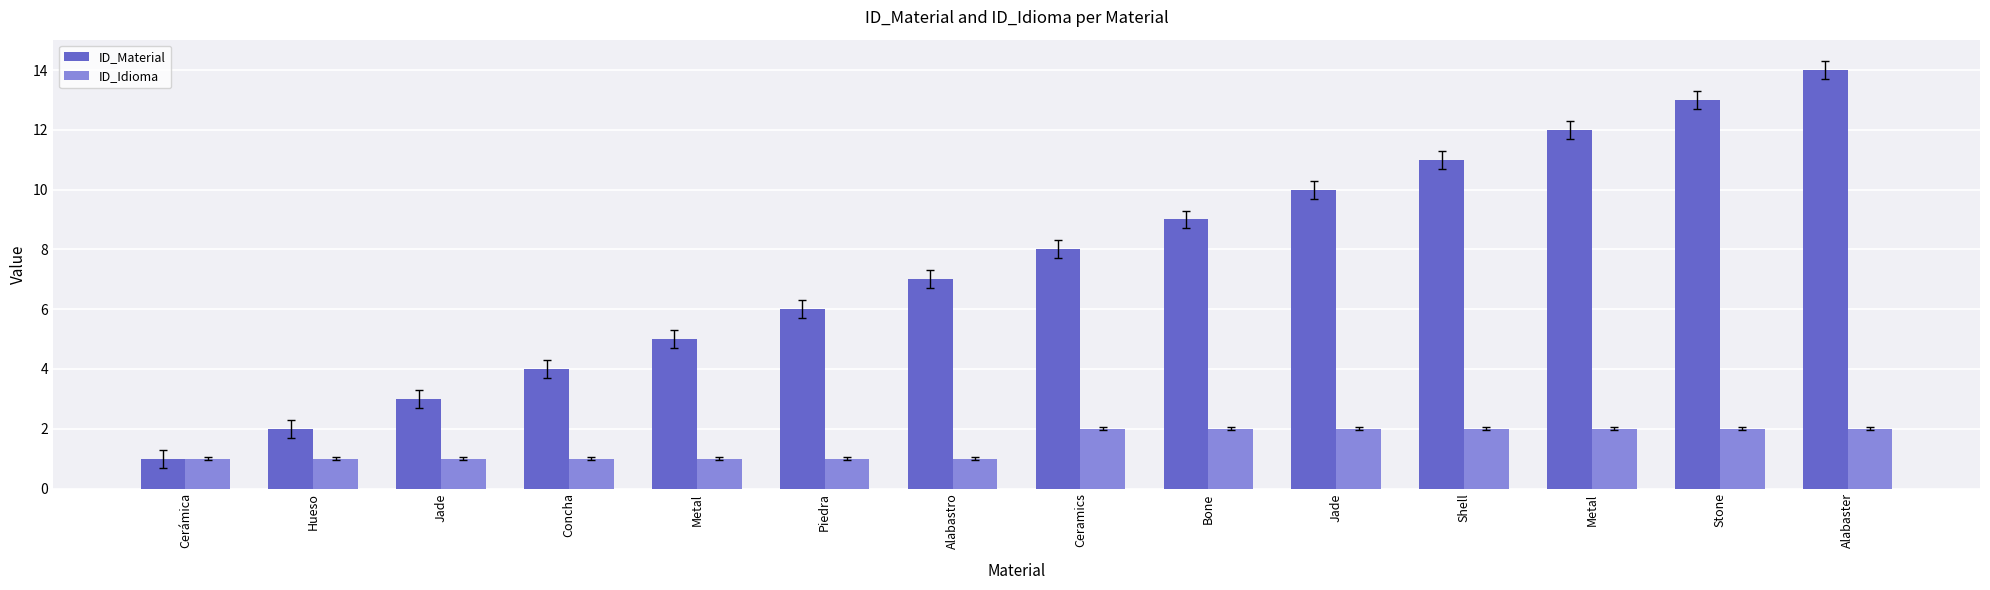

Is it true that ID_Idioma equals 3 at Stone?

False